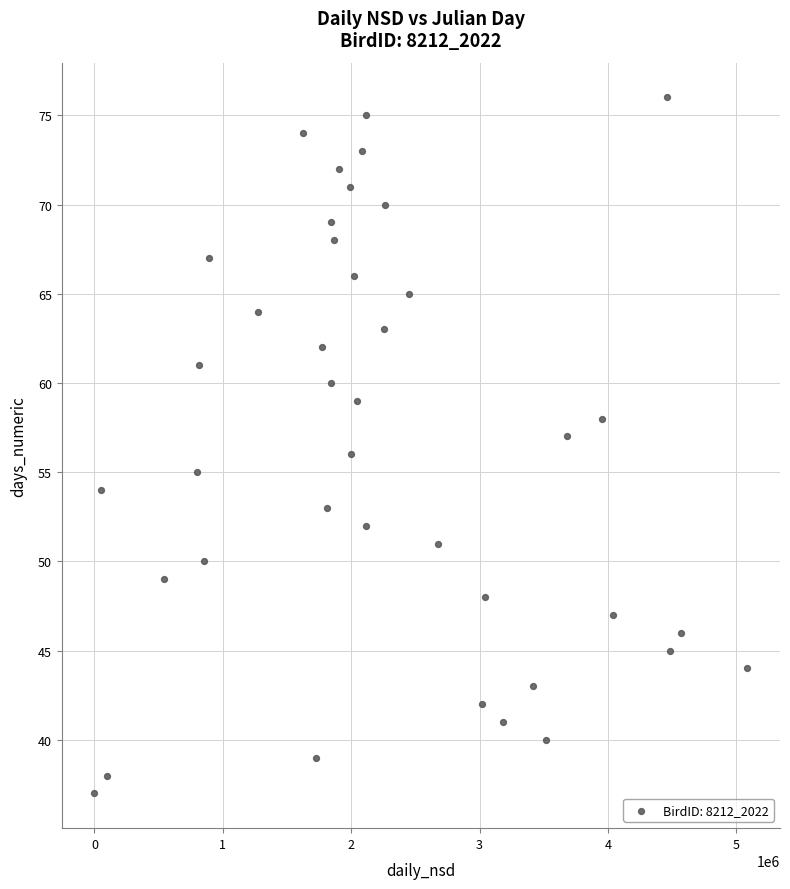

What is the range of Y values (max minus min)?

39